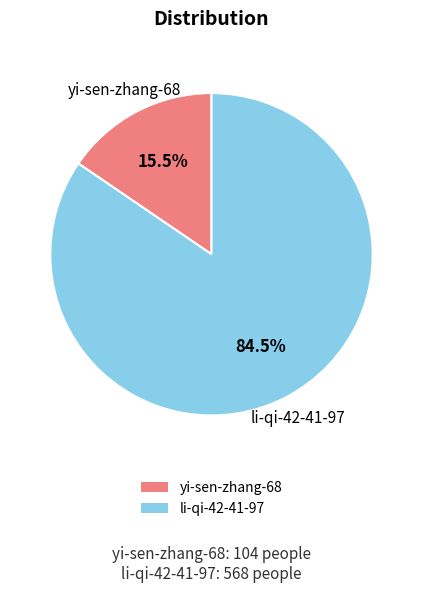

Which slice is the largest?

li-qi-42-41-97